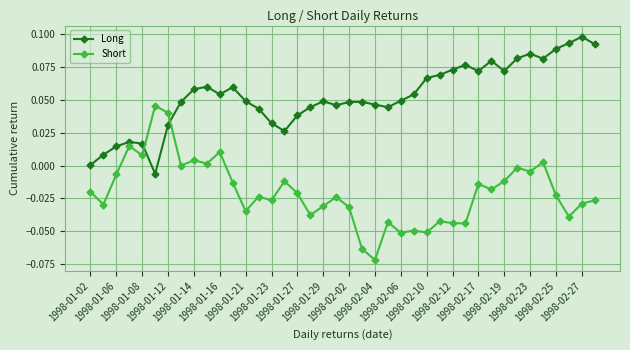

Which series has the largest range (max minus min)?

Short